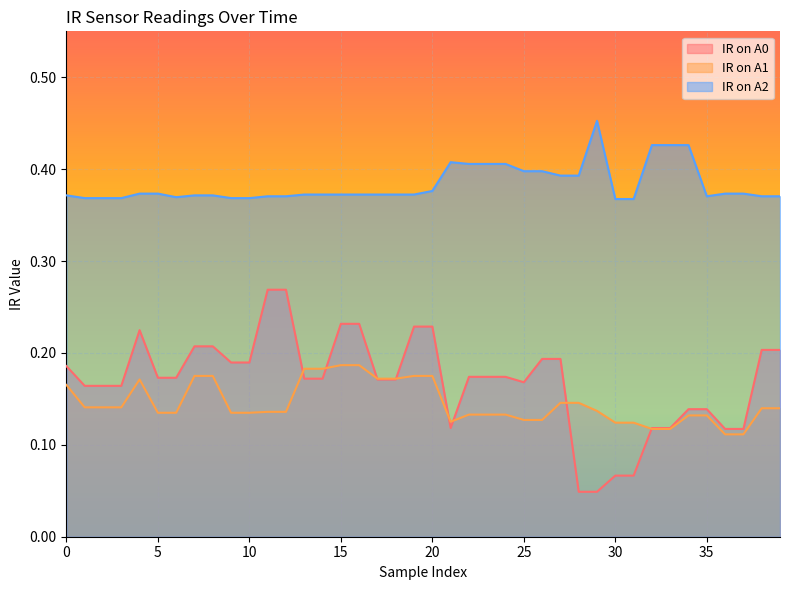

What is the maximum value shown in the chart?

0.5